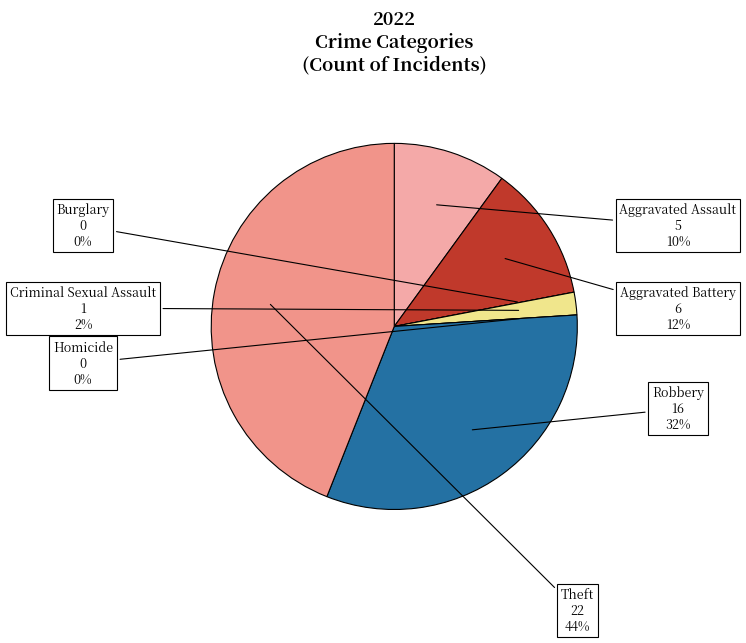

To the nearest percent, what percentage of the pie is Aggravated Battery?

12%